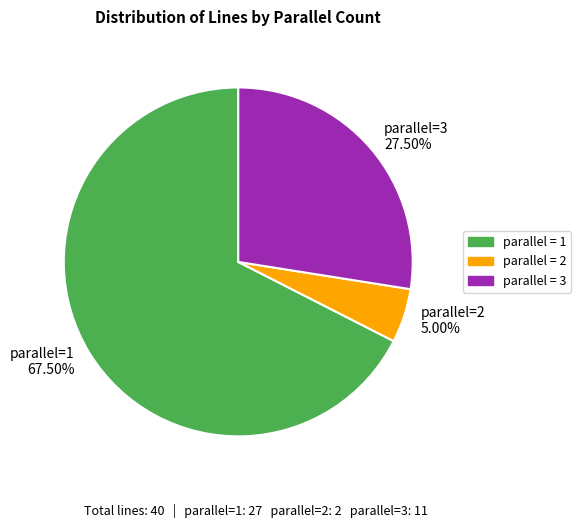

What is the ratio of the value at parallel=3 27.50% to the value at parallel=2 5.00%?

5.5